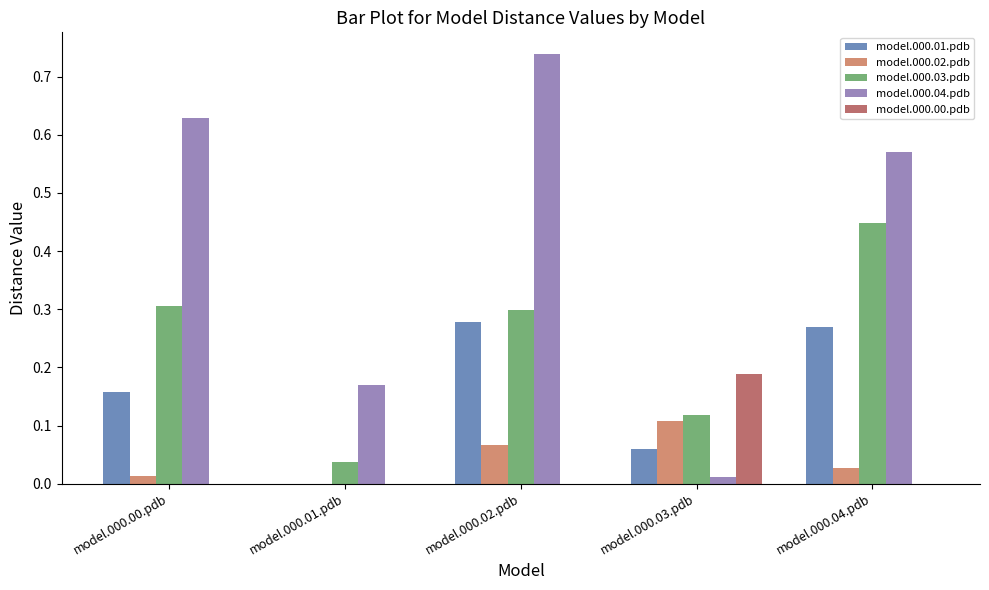

The model.000.04.pdb series shows 0.4 at model.000.00.pdb. True or false?

False